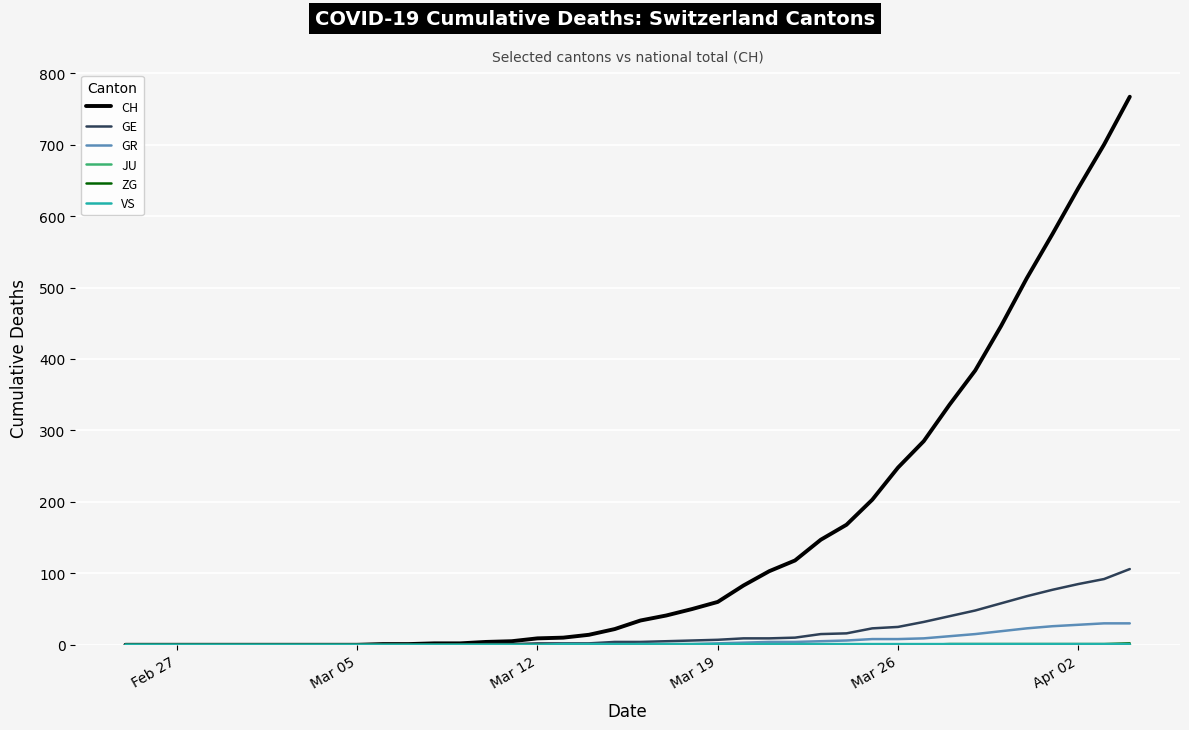

What is the maximum value shown in the chart?

767